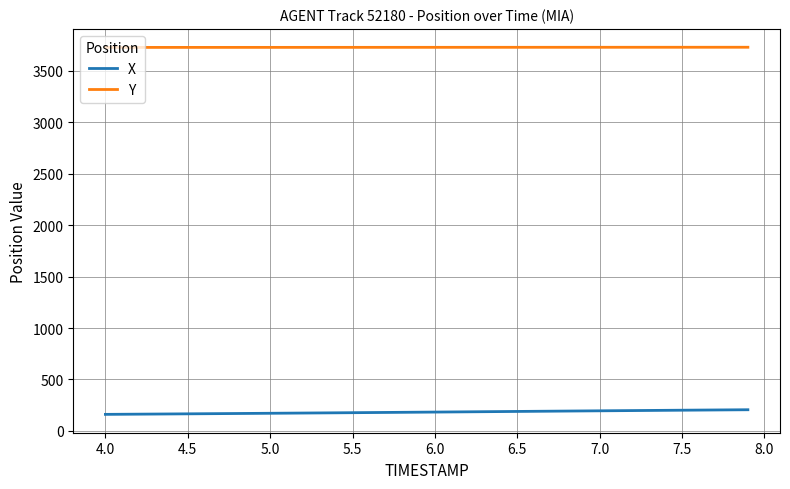

What is the maximum value shown in the chart?

3730.2